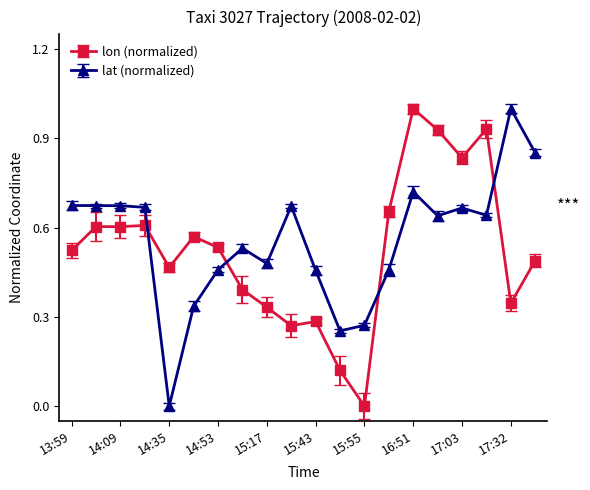

Is this an area chart (filled region under the line)?

No